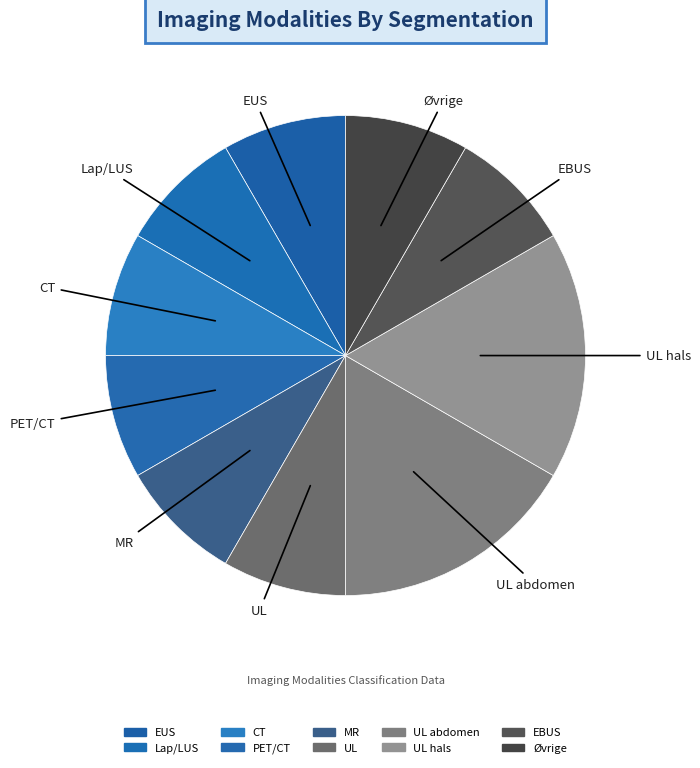

To the nearest percent, what is the difference between the largest and smallest slice percentages?

8%